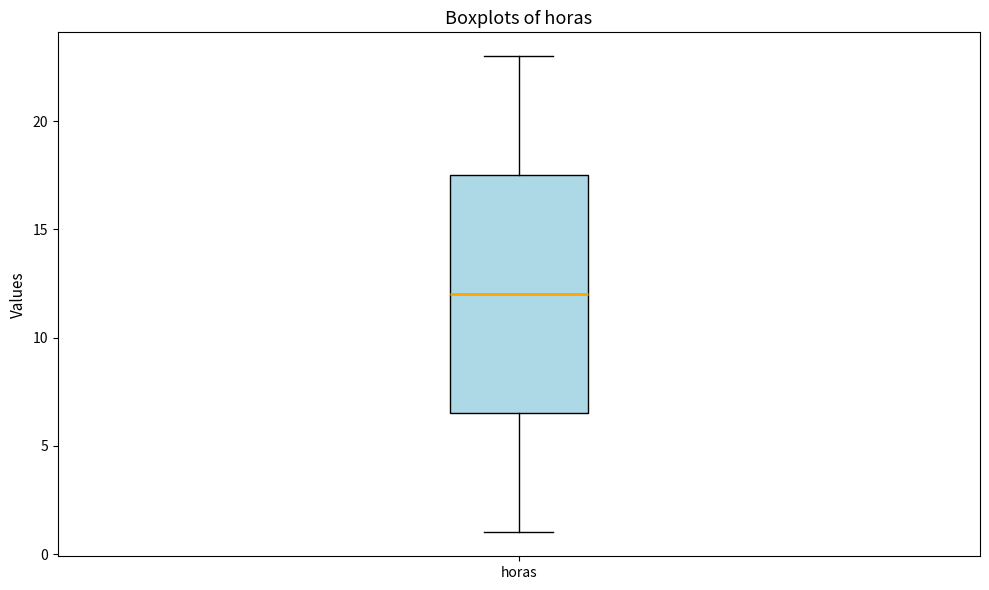

Read this box plot against the y-axis: the position of the median line, the range covered by the box, and the ends of both whiskers. The values are not printed on the chart, so give them approximately, as read against the axis.

median 12.0, box 6.5 to 17.5, whiskers 1.0 to 23.0